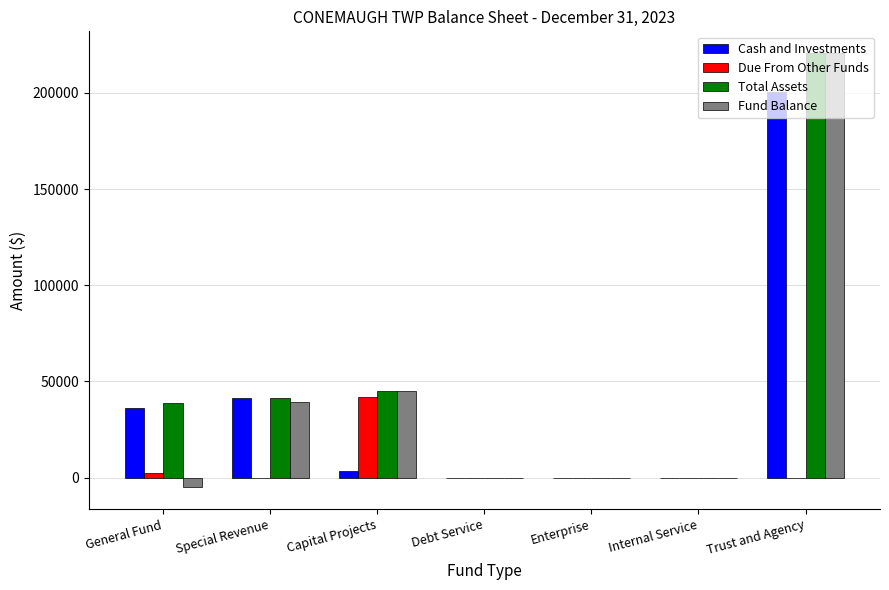

Reading left to right, list all the values displayed in this chart.

Cash and Investments: 36411	41259	3373	0	0	0	200264
Due From Other Funds: 2212	0	41766	0	0	0	0
Total Assets: 38623	41259	45139	0	0	0	220671
Fund Balance: -5116	39047	45139	0	0	0	220671